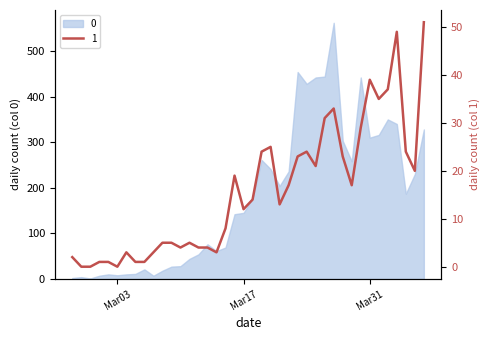

In 1, how many points are higher than both neighbors (excluding endpoints)?

8